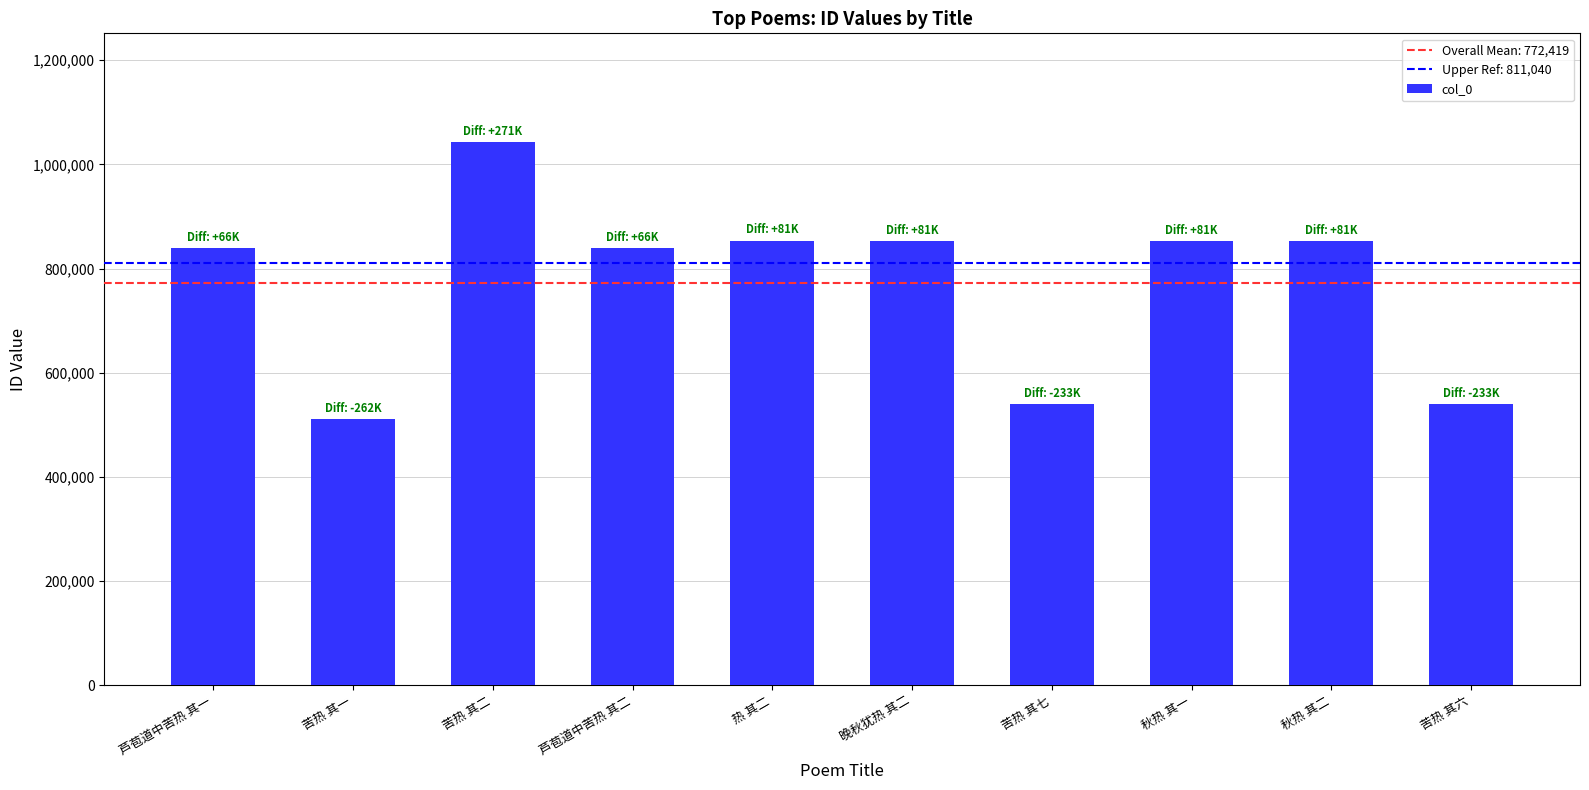

Approximately how many times larger is the value at 苦热 其一 compared to 秋热 其二?

0.6